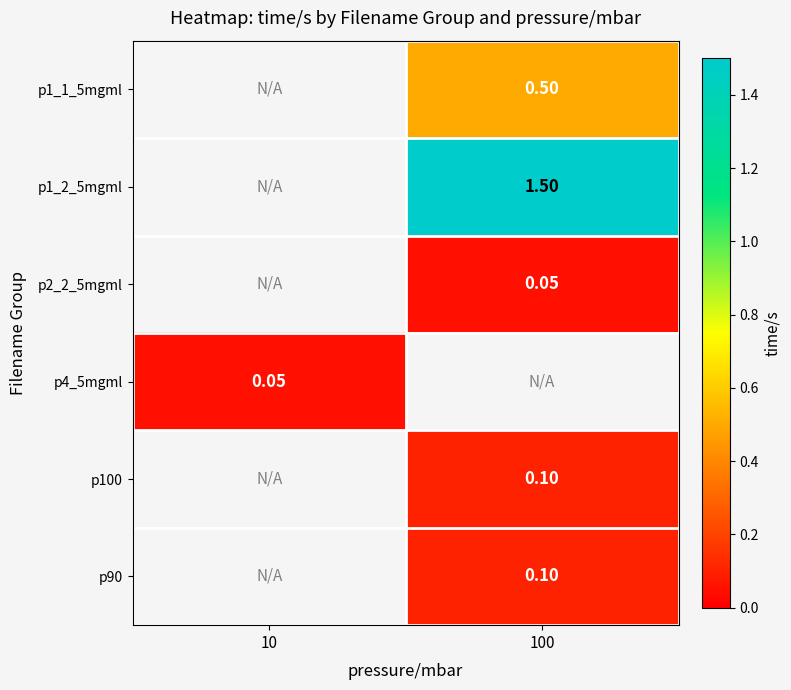

How many distinct data groups are displayed?

6